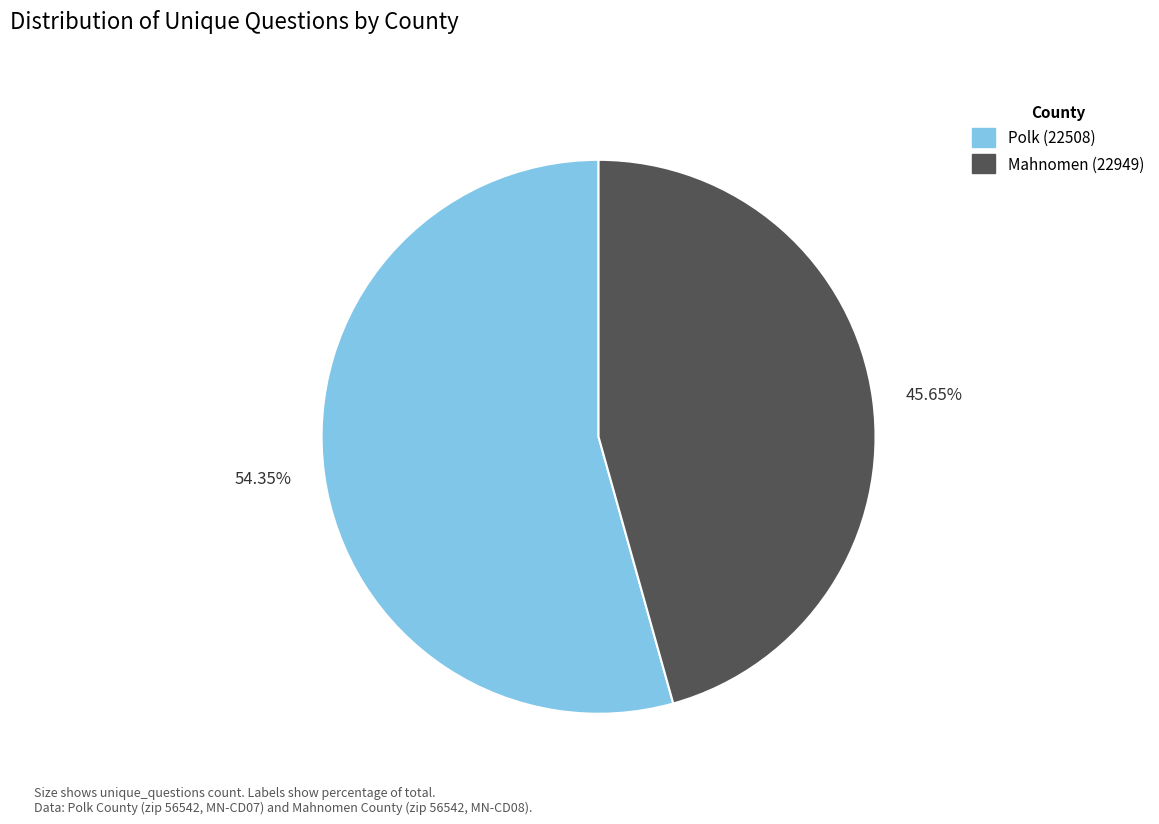

Which slice represents more than half of the pie?

54.35%